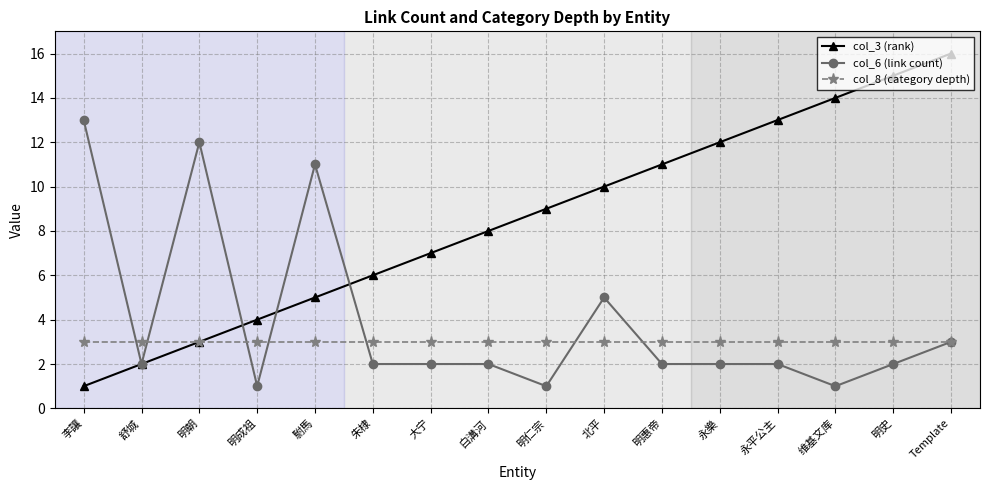

Is it true that col_6 (link count) equals 9 at 北平?

False